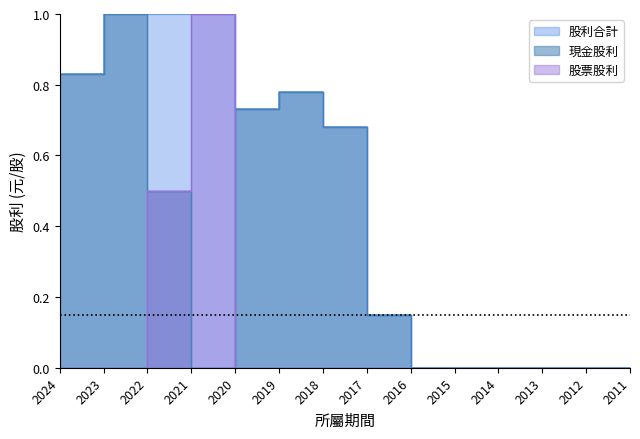

Which category has the highest value in the 股票股利 series?

2021